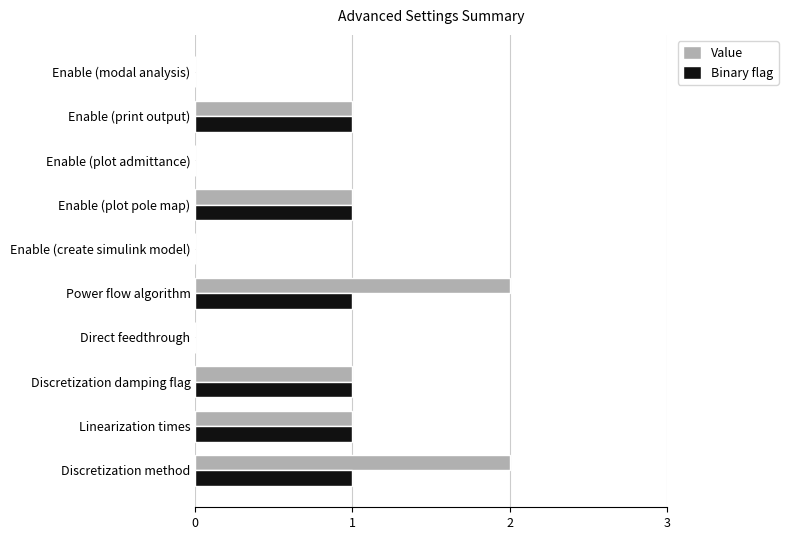

Which series changed the most between Power flow algorithm and Enable (create simulink model)?

Value